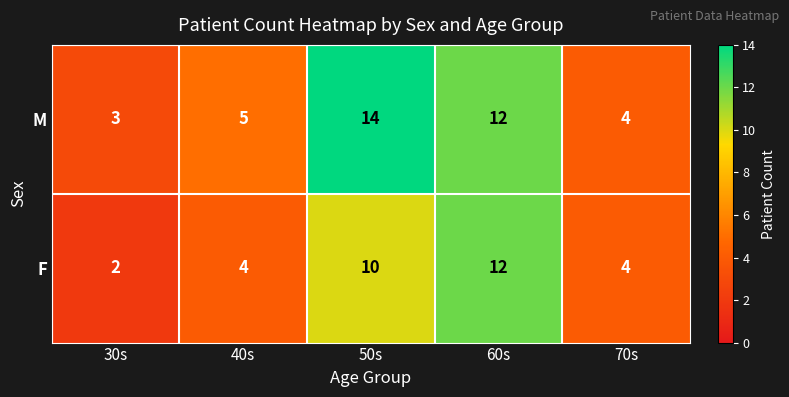

Which series has the widest spread of values?

M